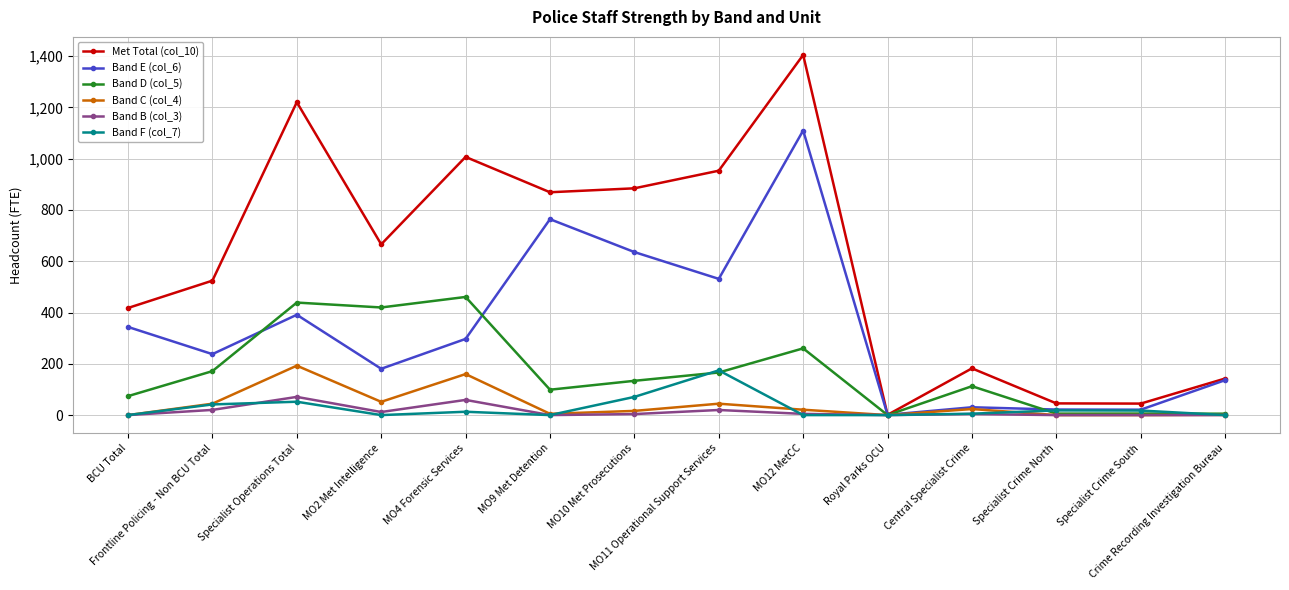

Which series has the widest spread of values?

Met Total (col_10)